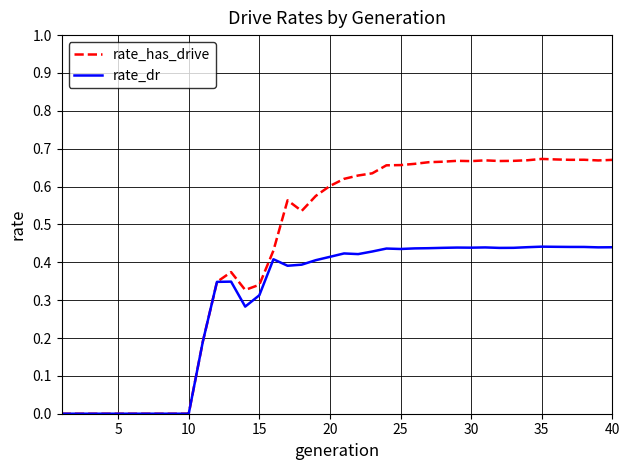

Which series has the widest spread of values?

rate_has_drive